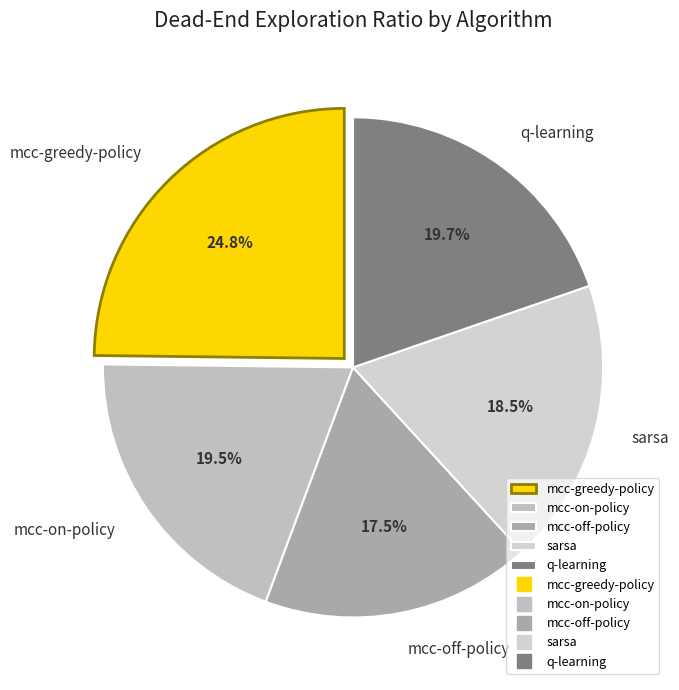

Which has a higher value, mcc-on-policy or mcc-off-policy?

mcc-on-policy